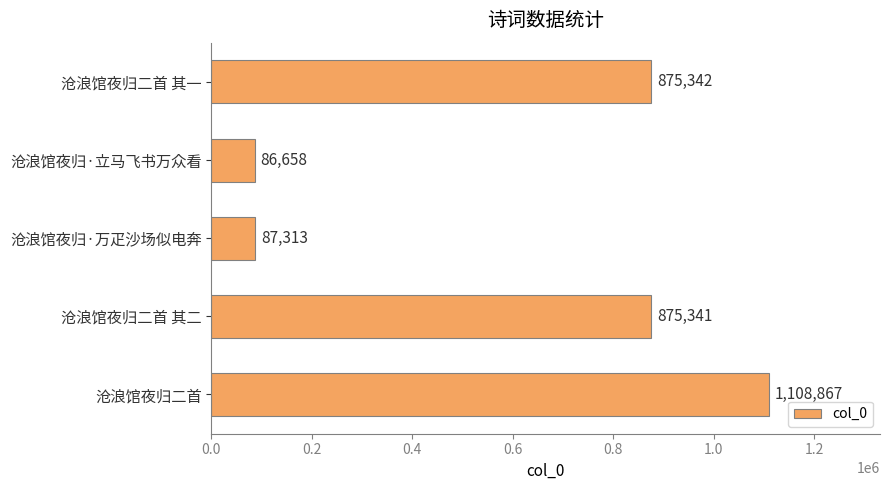

List the labels in order of value, smallest first.

沧浪馆夜归·立马飞书万众看, 沧浪馆夜归·万疋沙场似电奔, 沧浪馆夜归二首 其二, 沧浪馆夜归二首 其一, 沧浪馆夜归二首